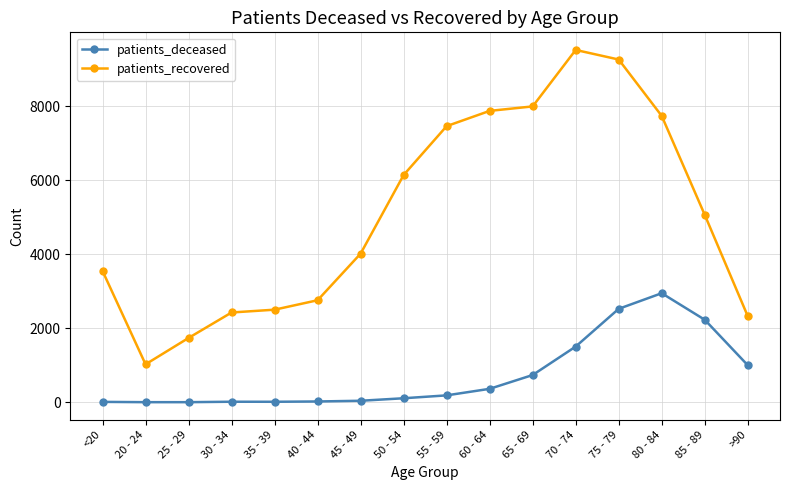

Which series has the largest total across all categories?

patients_recovered